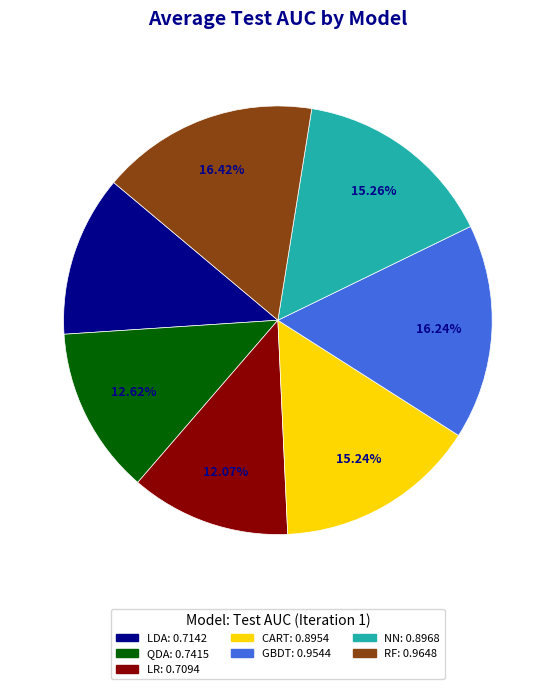

To the nearest percent, what is the difference between the largest and smallest slice percentages?

4%